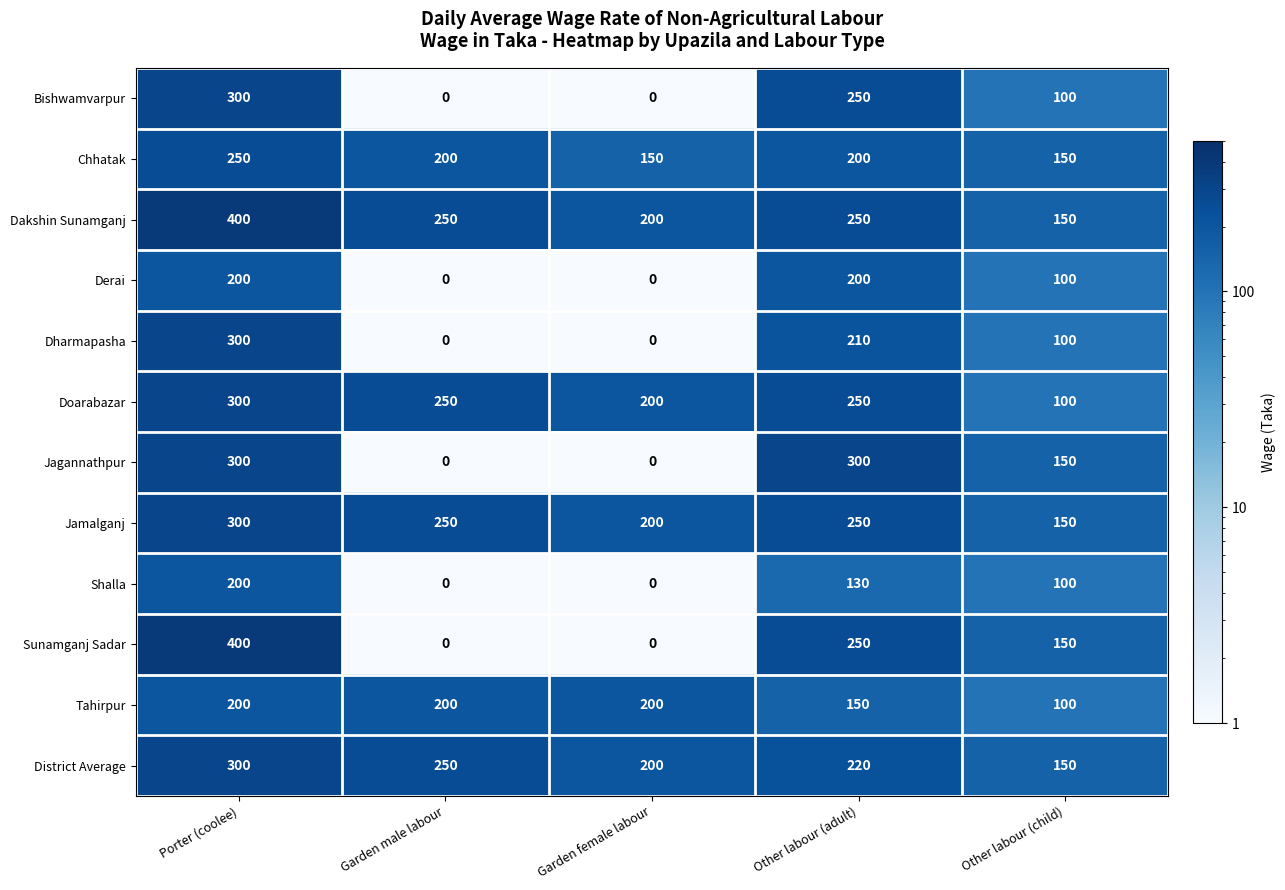

How many series are shown in this chart?

12